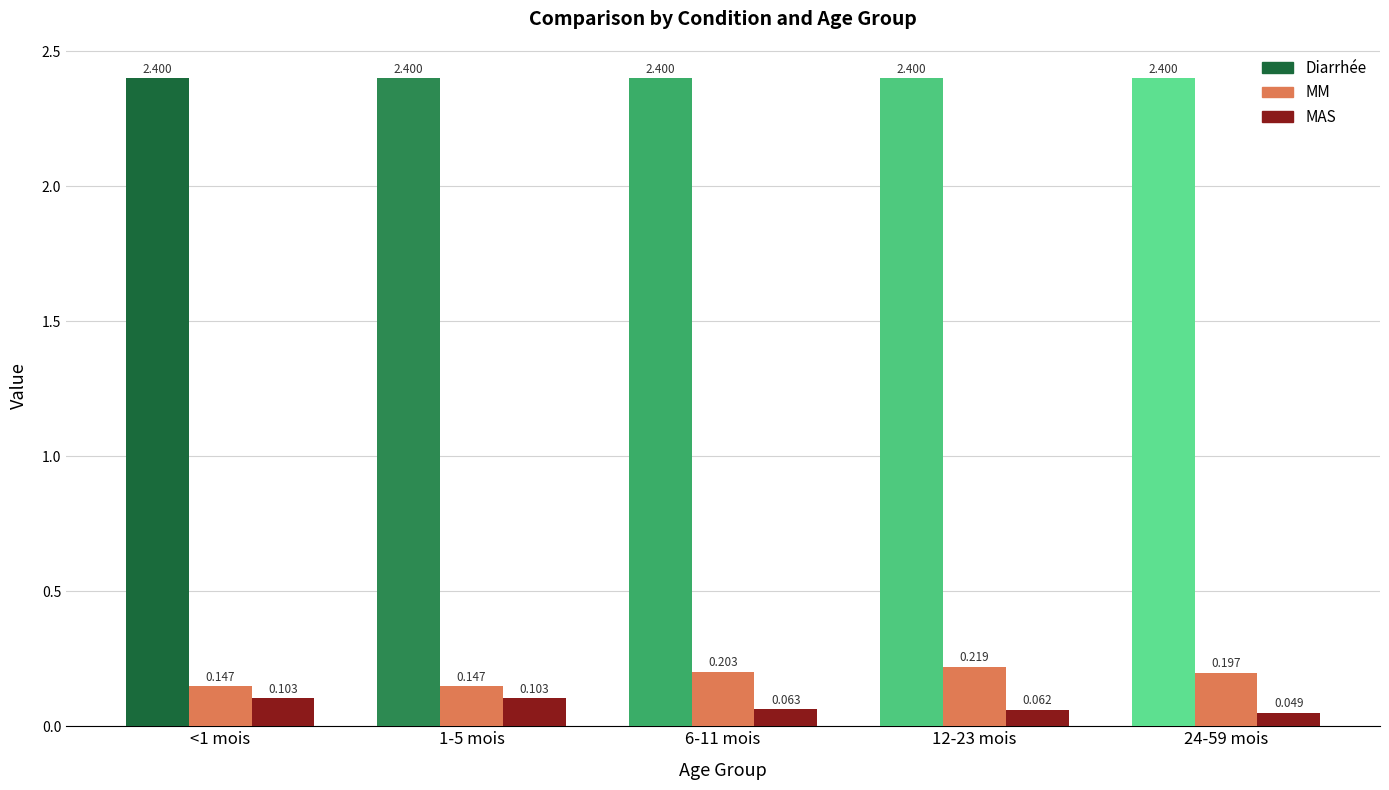

What is the difference between the highest and lowest values at 12-23 mois?

2.3